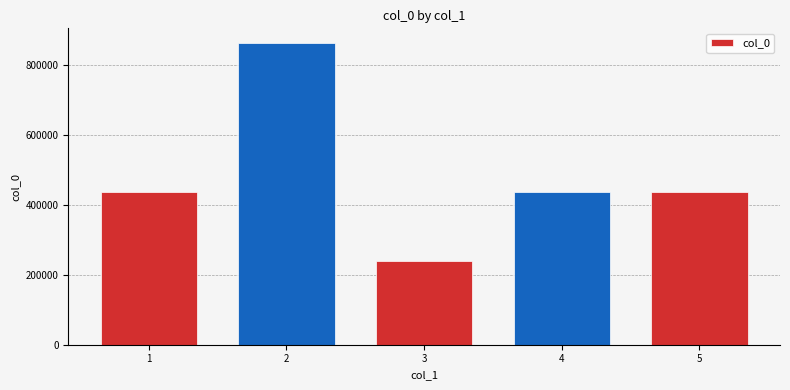

Count the number of data series in this chart.

1